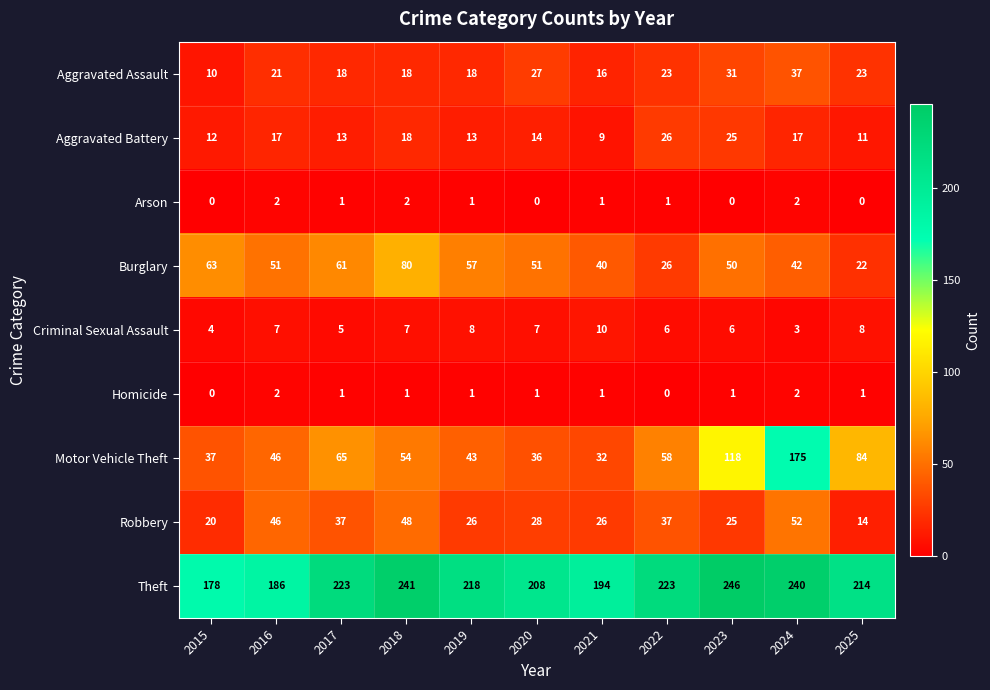

Which series has the largest total across all categories?

Theft